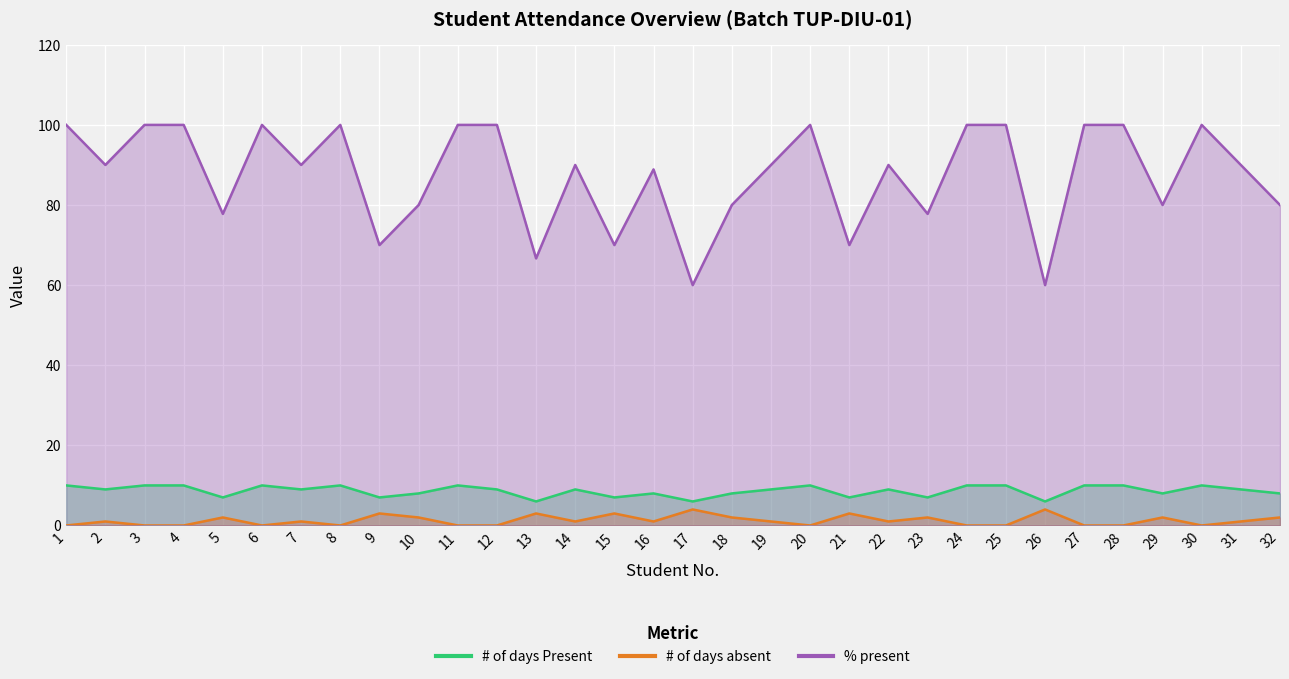

At which category is the sum across all series the highest?

1